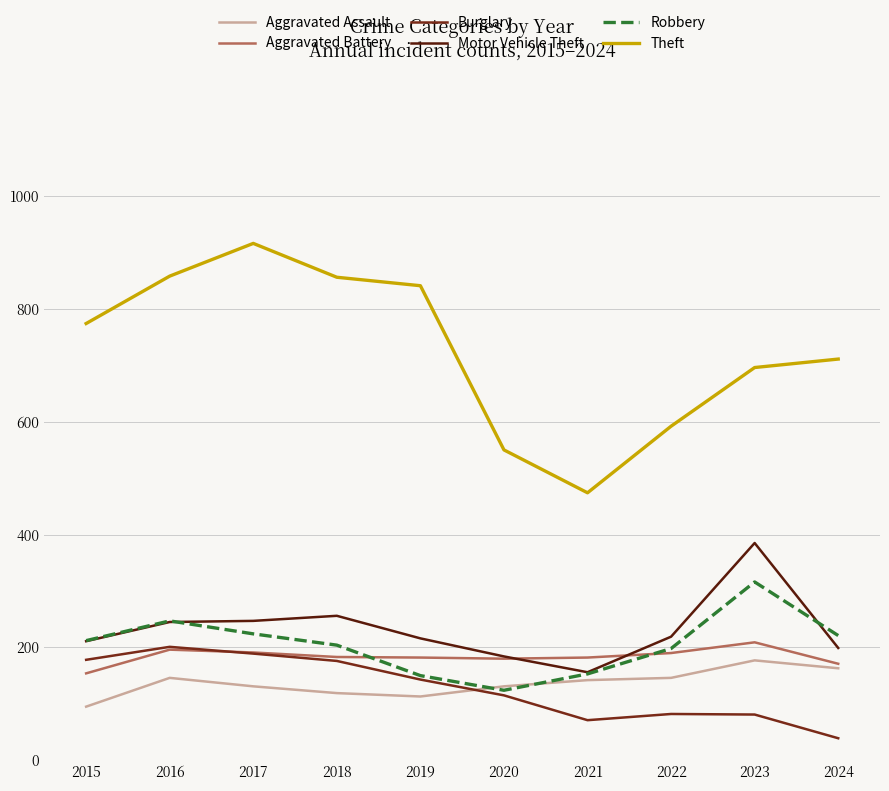

What is the difference between the highest and lowest values at 2024?

672